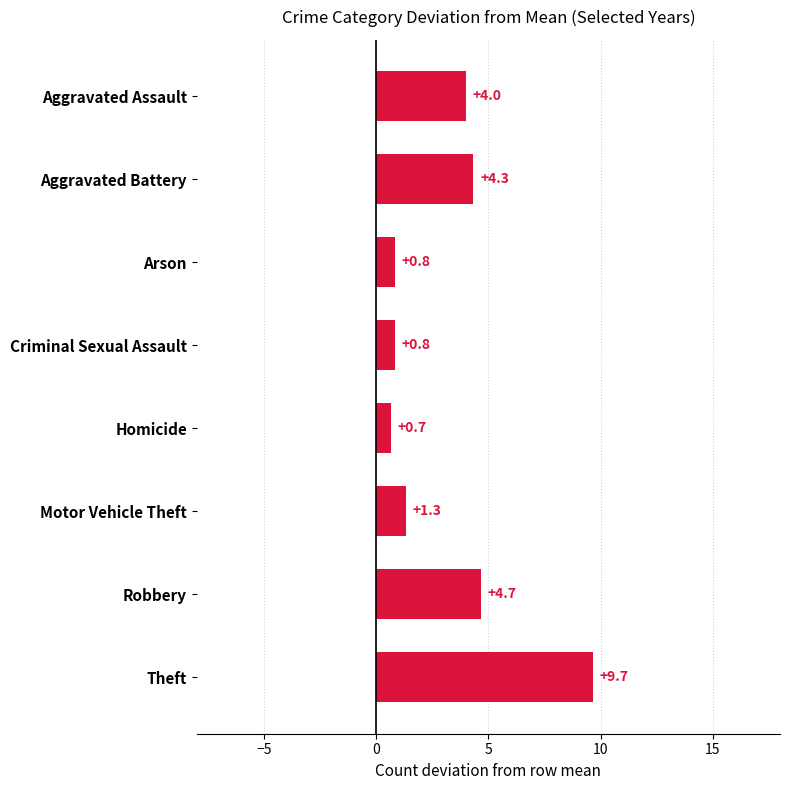

How many bars are there in total?

8